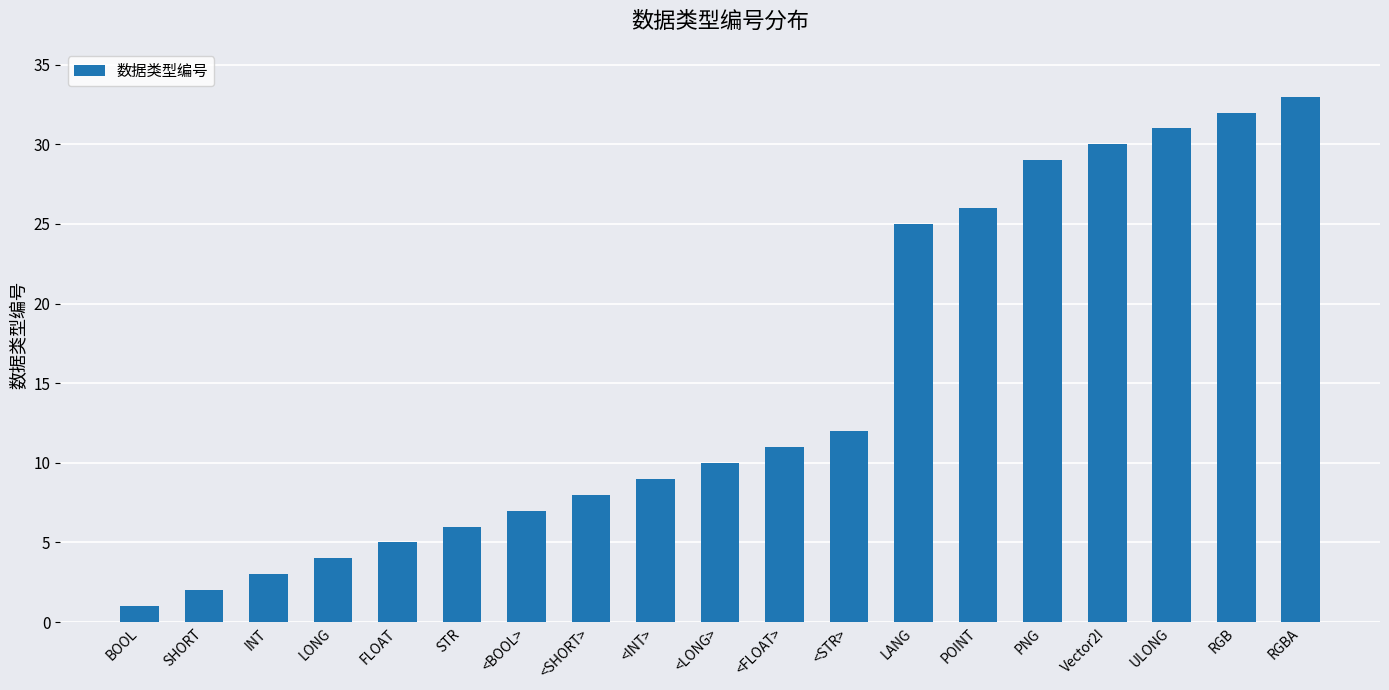

What is the minimum value shown in the chart?

1